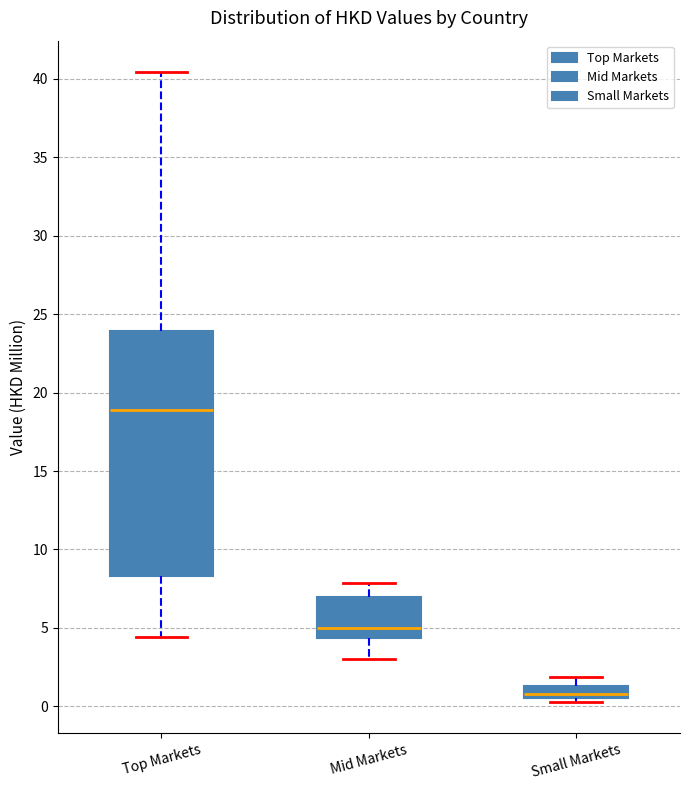

Comparing the boxes themselves (not the whiskers), which one is the tallest?

Top Markets